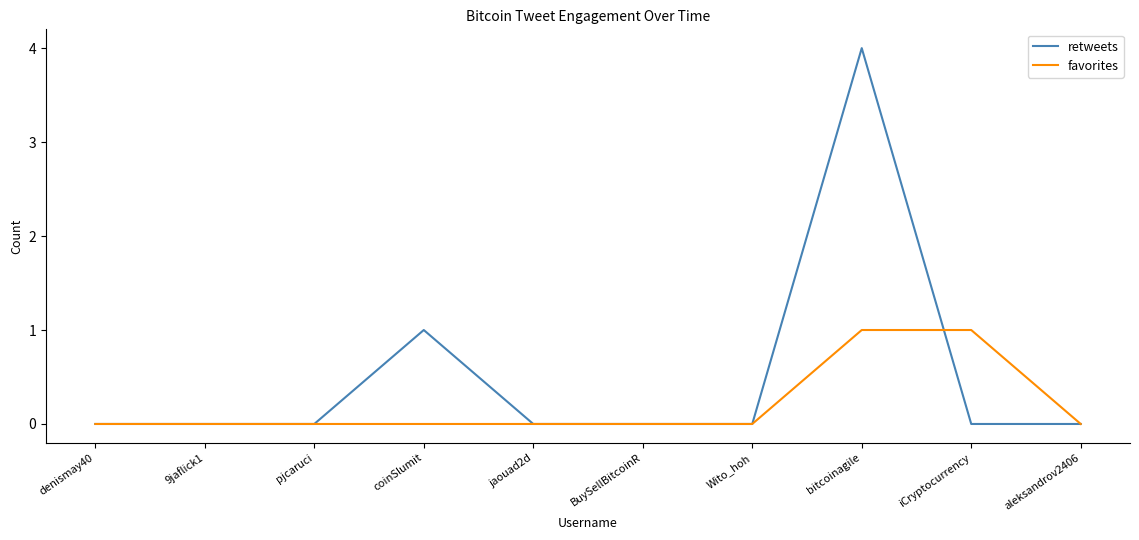

What is the maximum value for retweets?

4